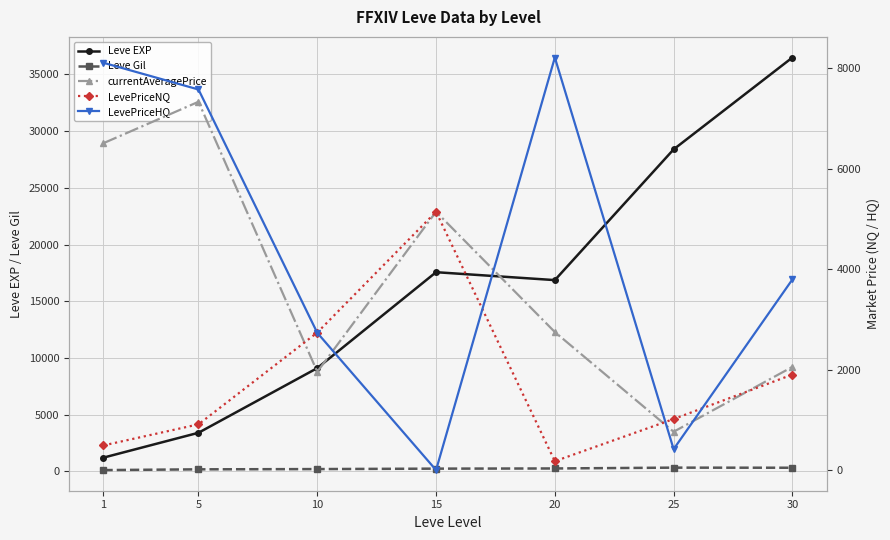

What is the sum of all LevePriceHQ values?

30855.8